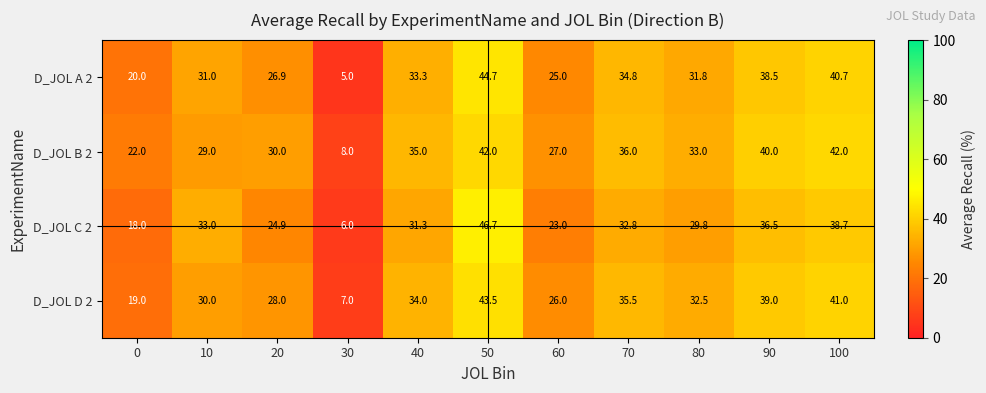

What is the spread (max minus min) of values at 80?

3.2